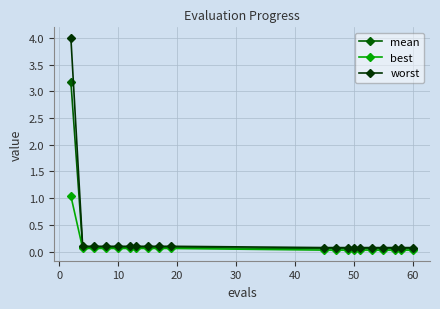

What is the maximum value shown in the chart?

4.0